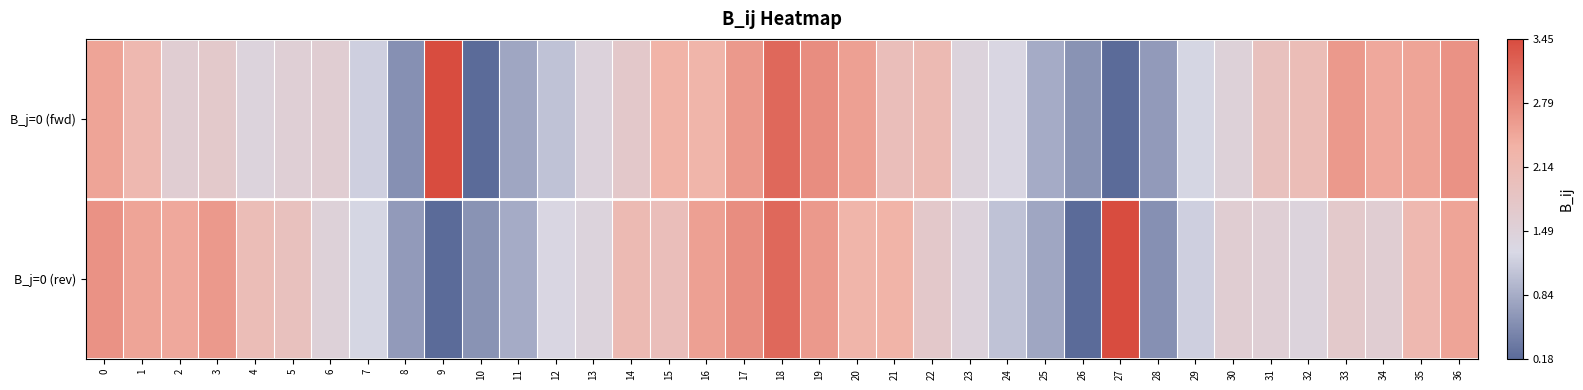

At which category is the sum across all series the highest?

18